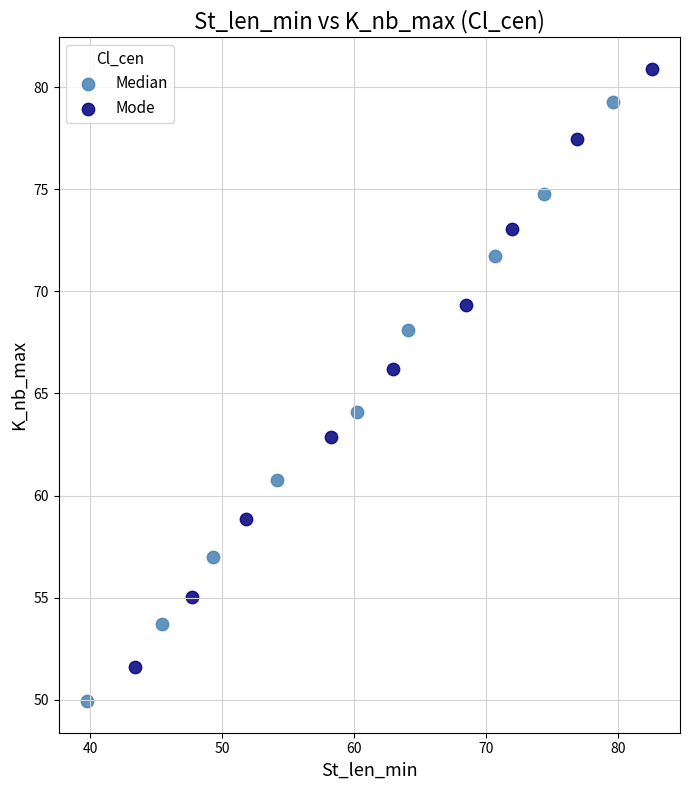

Which series has the widest spread of Y values?

Median